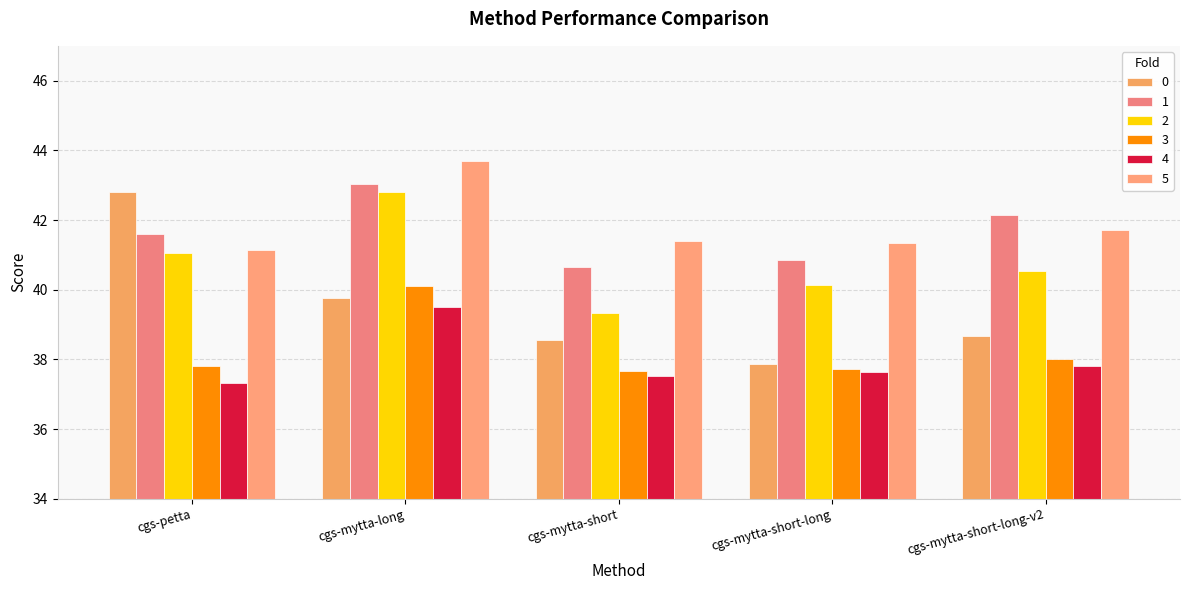

Reading right to left, list all the values displayed in this chart.

0: cgs-mytta-short-long-v2=38.7	cgs-mytta-short-long=37.9	cgs-mytta-short=38.6	cgs-mytta-long=39.8	cgs-petta=42.8
1: cgs-mytta-short-long-v2=42.1	cgs-mytta-short-long=40.8	cgs-mytta-short=40.6	cgs-mytta-long=43.0	cgs-petta=41.6
2: cgs-mytta-short-long-v2=40.5	cgs-mytta-short-long=40.1	cgs-mytta-short=39.3	cgs-mytta-long=42.8	cgs-petta=41.0
3: cgs-mytta-short-long-v2=38.0	cgs-mytta-short-long=37.7	cgs-mytta-short=37.7	cgs-mytta-long=40.1	cgs-petta=37.8
4: cgs-mytta-short-long-v2=37.8	cgs-mytta-short-long=37.6	cgs-mytta-short=37.5	cgs-mytta-long=39.5	cgs-petta=37.3
5: cgs-mytta-short-long-v2=41.7	cgs-mytta-short-long=41.3	cgs-mytta-short=41.4	cgs-mytta-long=43.7	cgs-petta=41.1